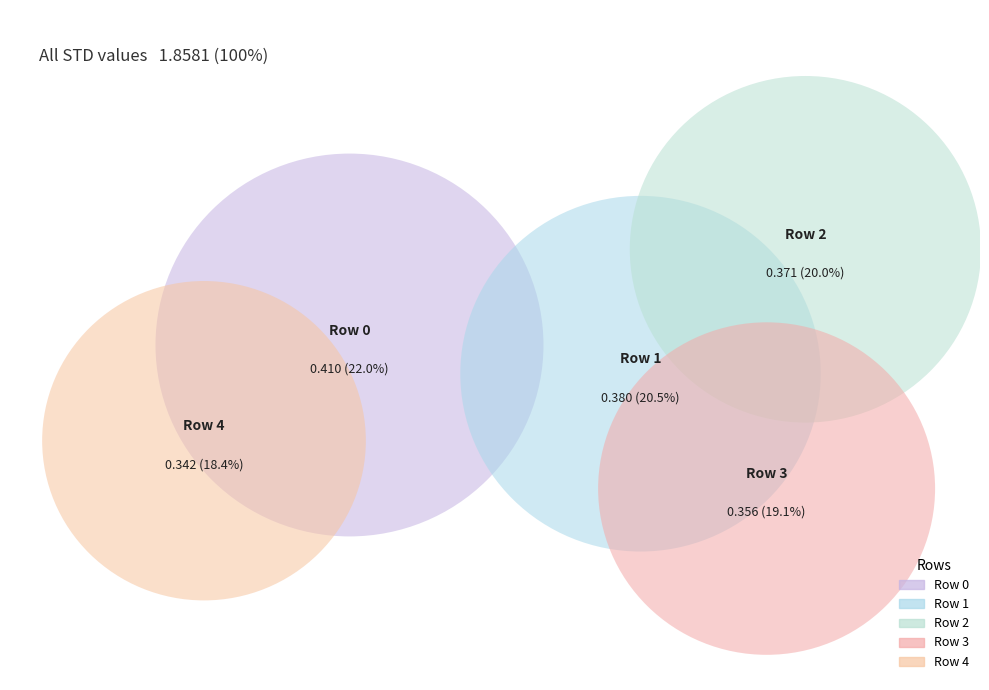

Does Row 1 represent more than half of the total?

No